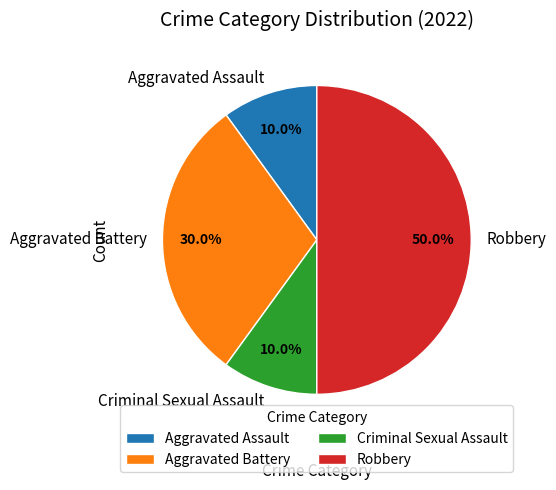

To the nearest percent, what percentage of the pie is Aggravated Battery?

30%